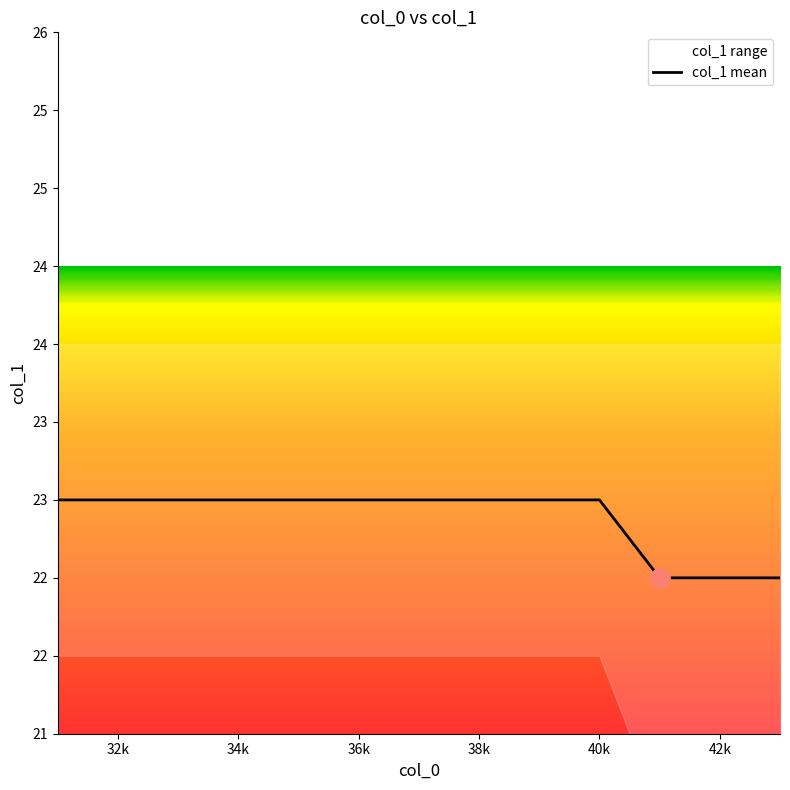

Is it true that the value at 36k is 23.0?

True